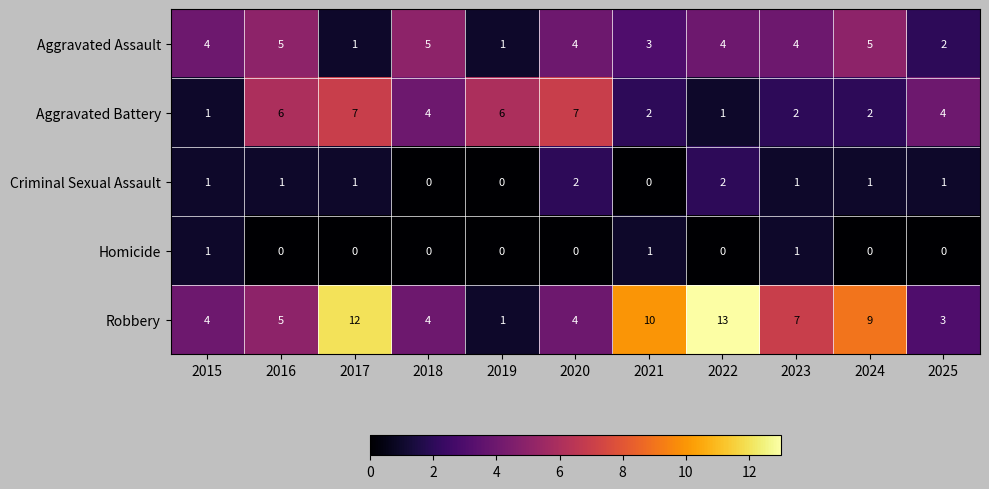

Is it true that Criminal Sexual Assault equals 3 at 2020?

False